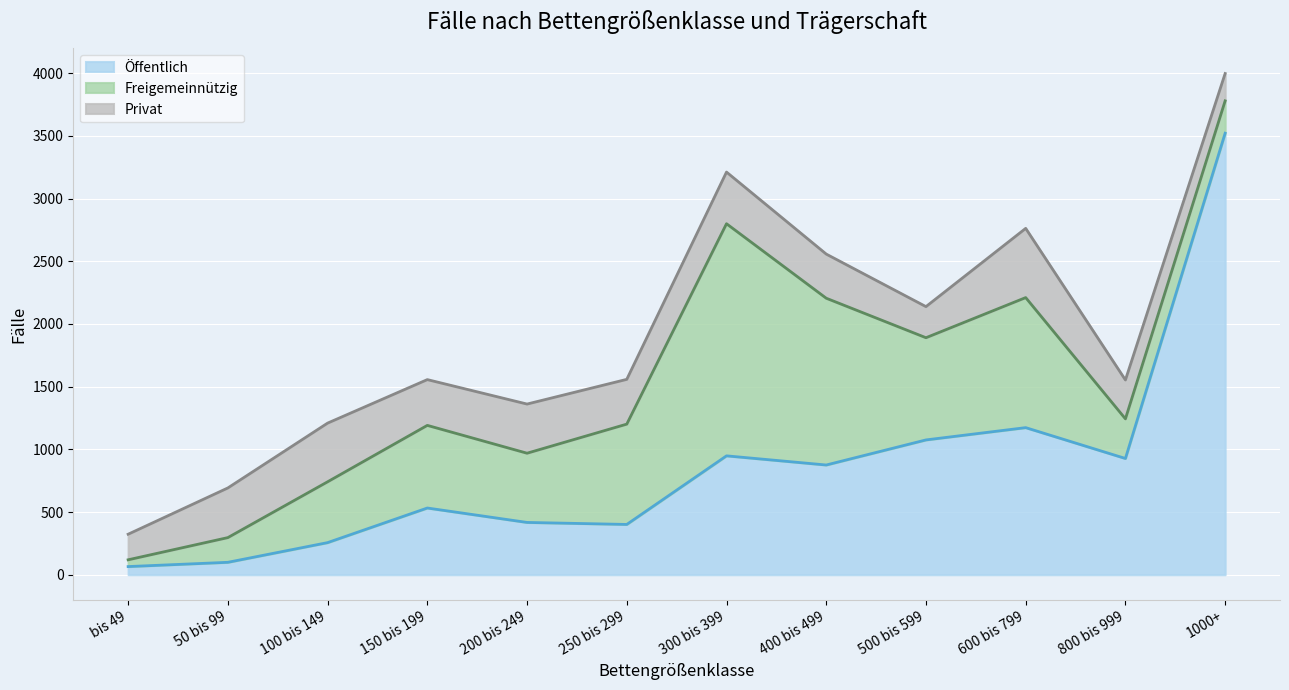

Does the chart display data point markers on the line(s)?

No